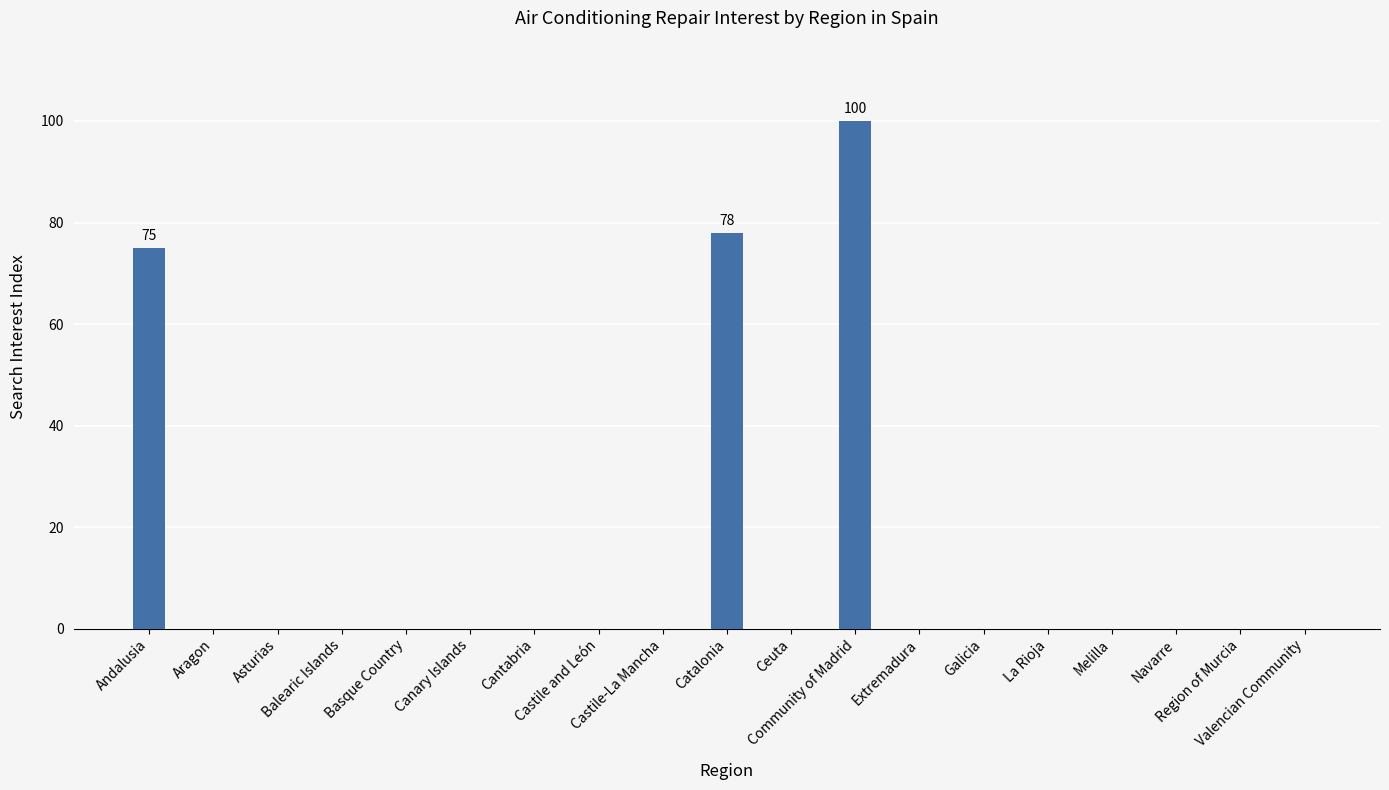

The value at Valencian Community is 0. True or false?

True